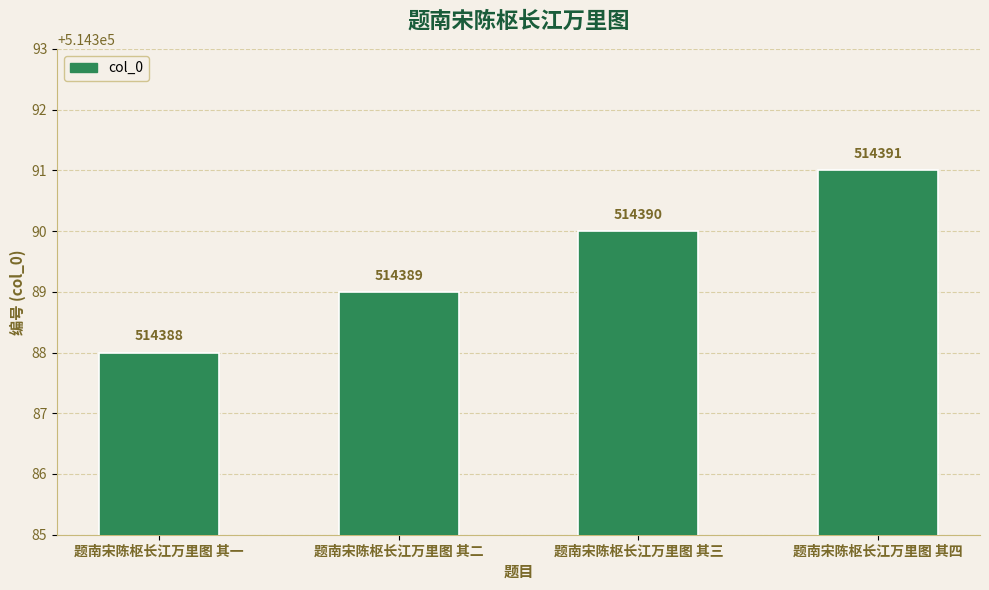

Is it true that the value at 题南宋陈枢长江万里图 其二 is 176226?

False